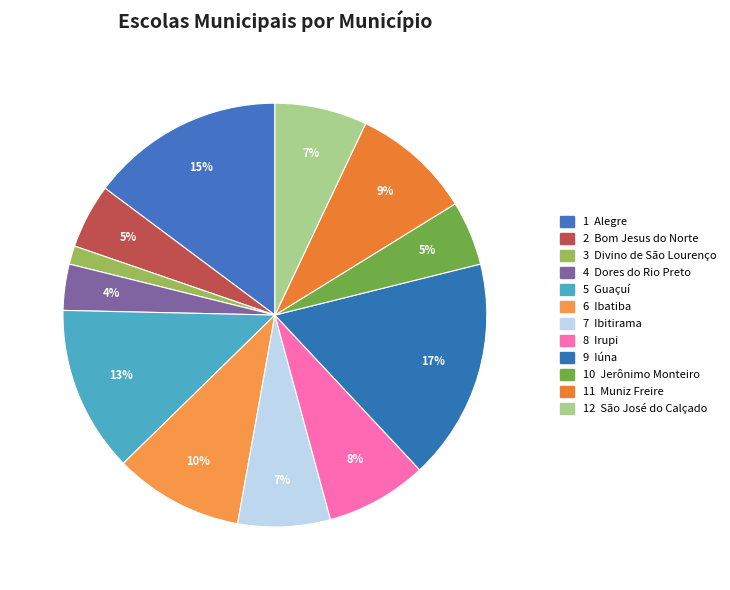

To the nearest percent, what is the difference between the largest and smallest slice percentages?

15%